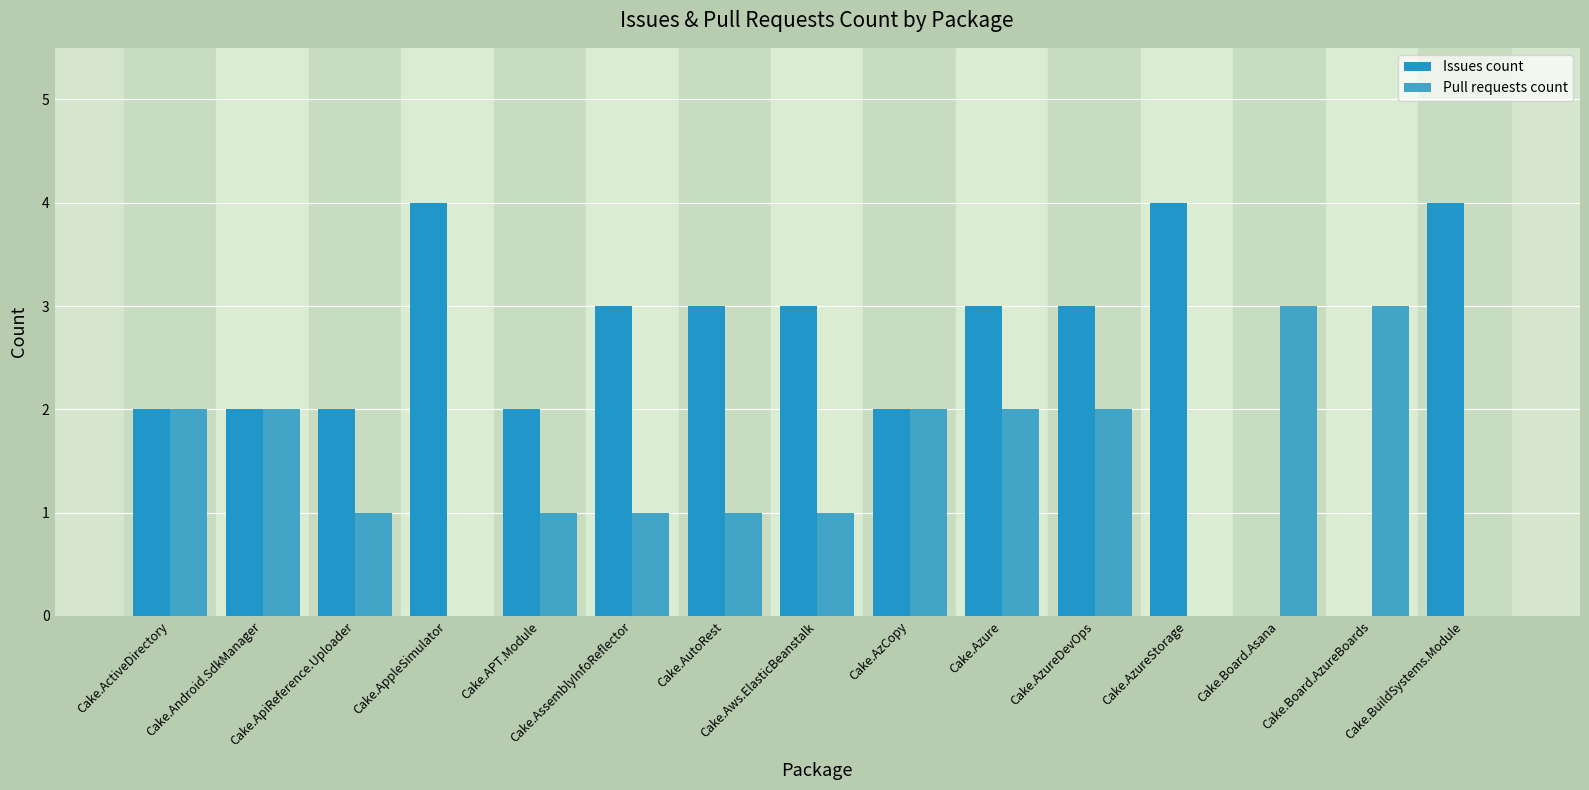

What is the greatest value displayed?

4